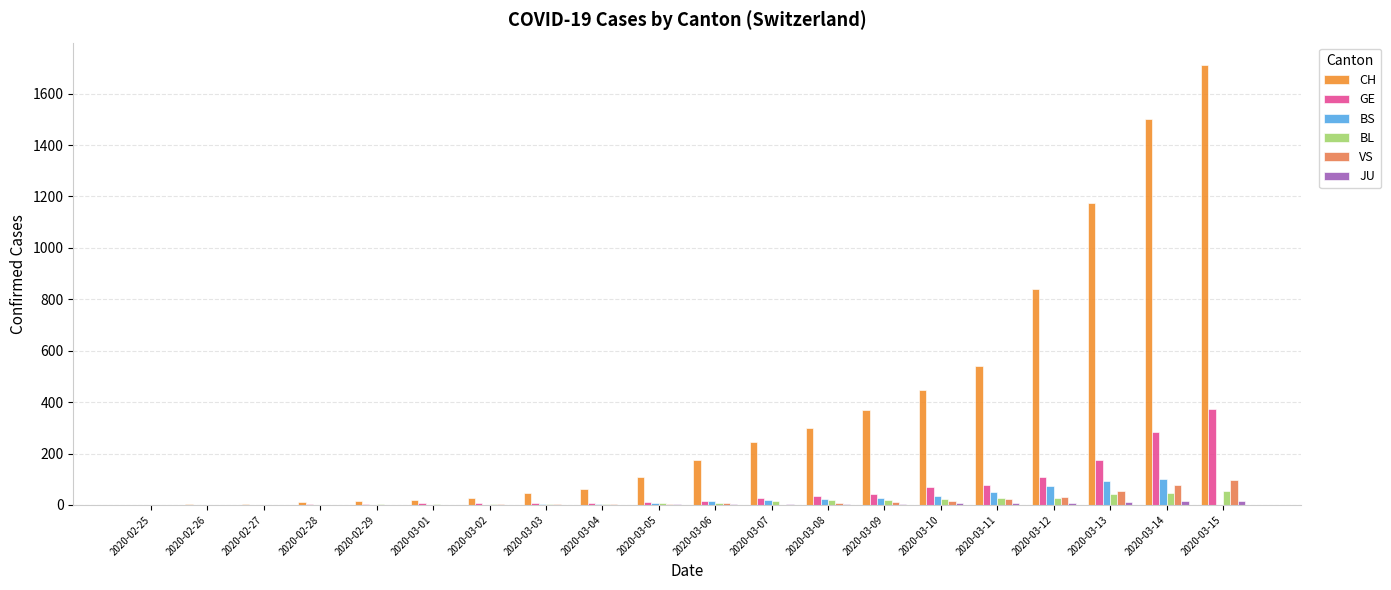

What is the sum of the BS values at 2020-03-05 and 2020-02-27?

9